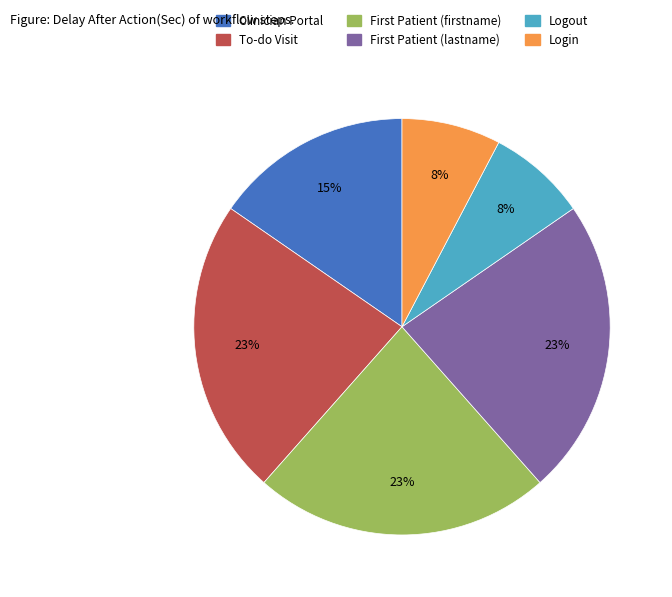

Is there any slice that represents more than half of the pie?

No